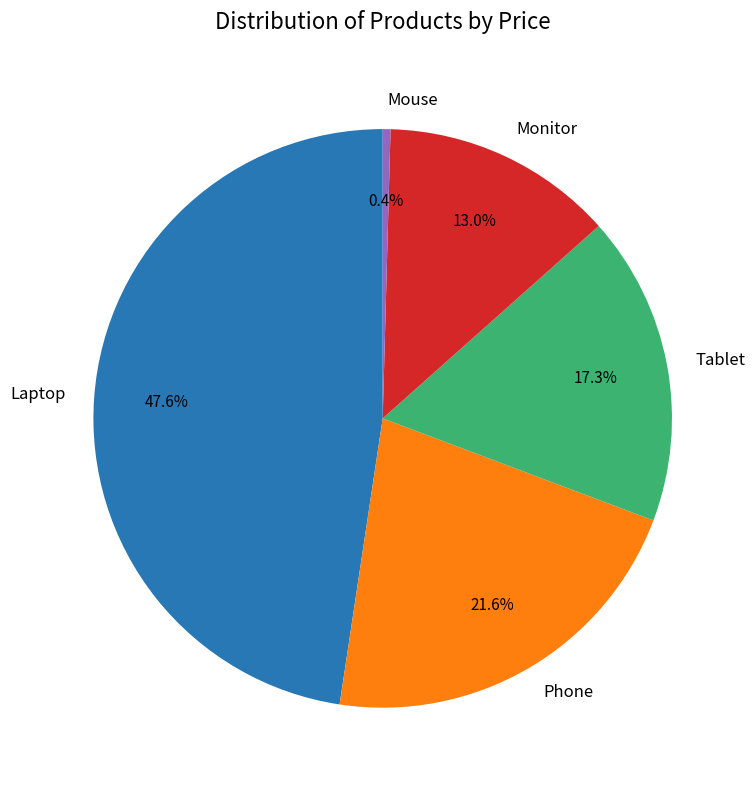

Rank the categories by value from lowest to highest.

Mouse, Monitor, Tablet, Phone, Laptop